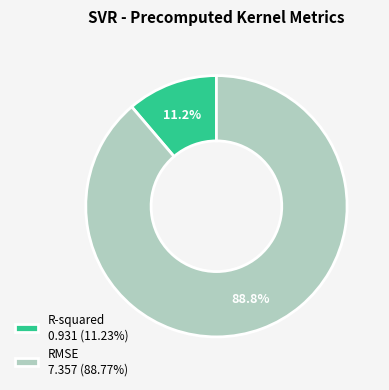

To the nearest percent, what portion does RMSE represent?

89%